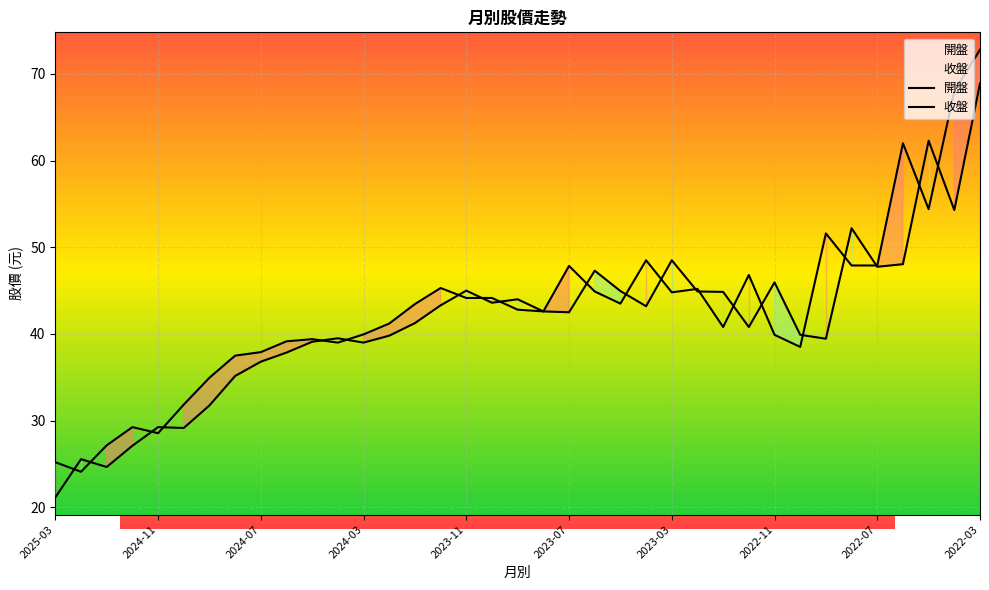

What is the difference between the 開盤 values at 2023-09 and 2022-09?

8.8